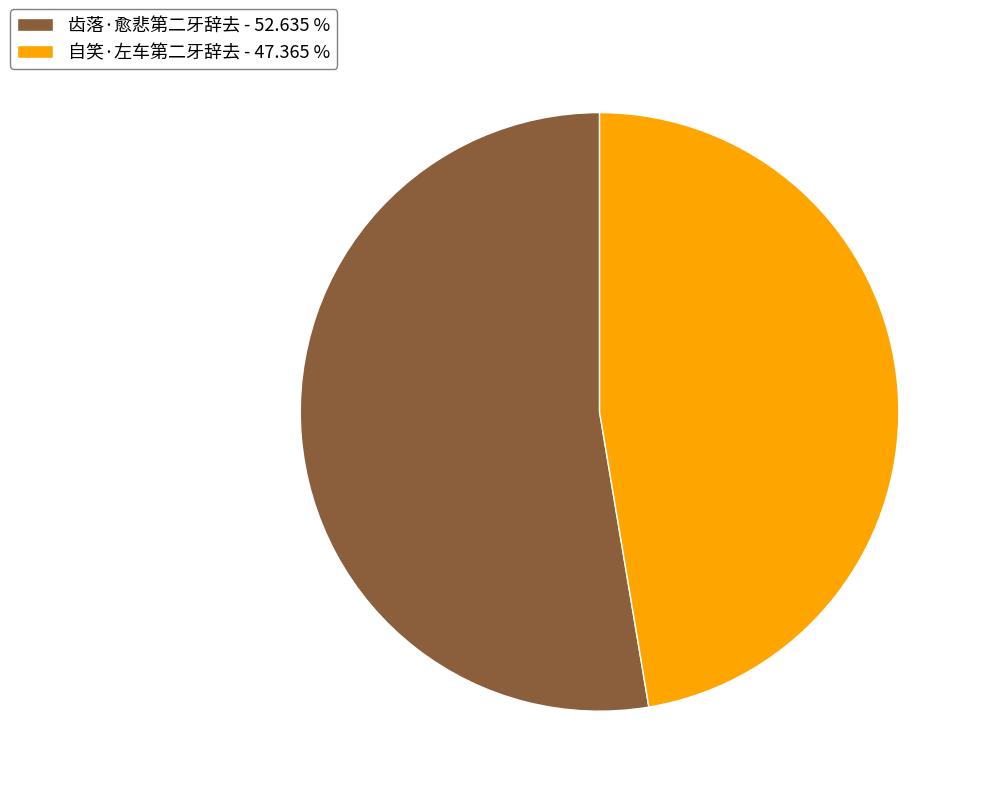

How many slices are in this pie chart?

2